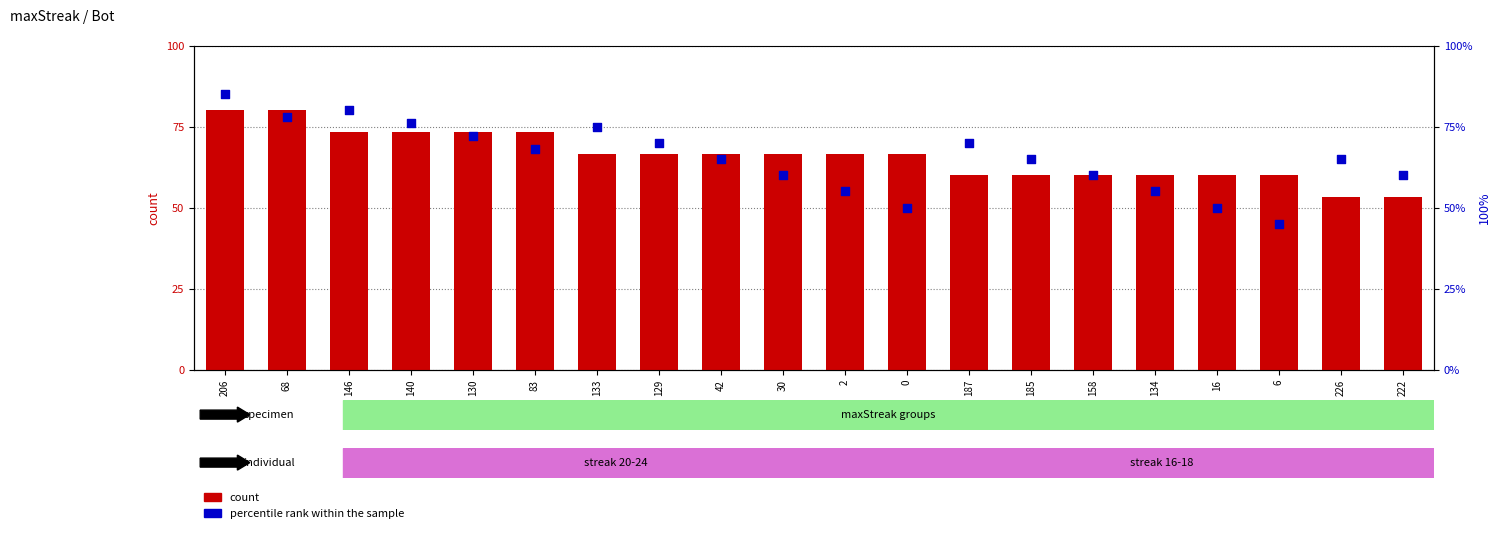

Which series has the largest Y range (max minus min)?

percentile rank within the sample